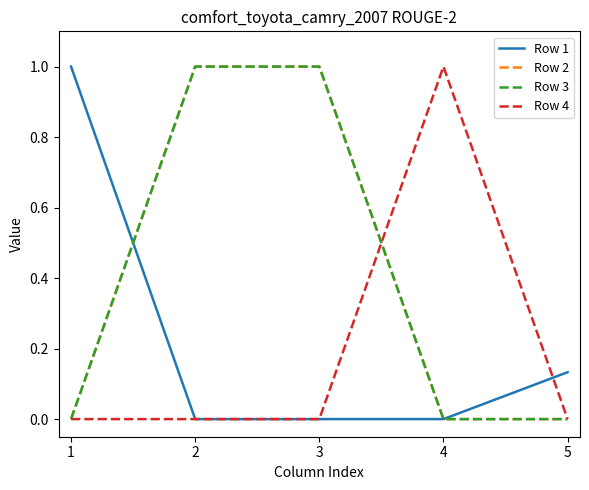

Between 2 and 1, which is larger?

1